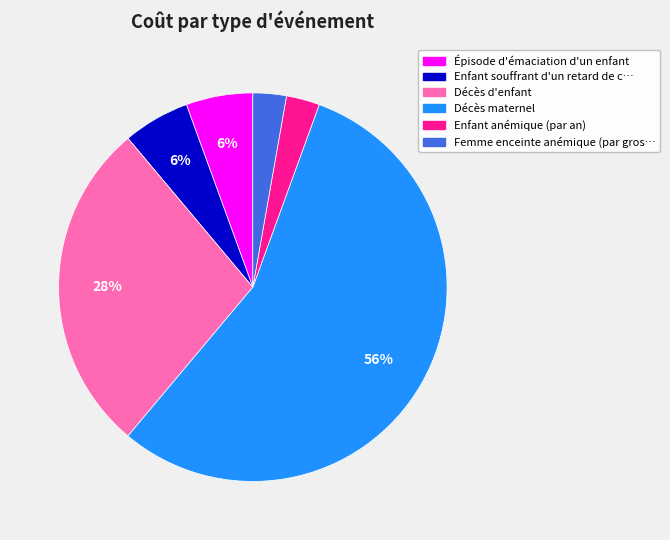

Is there any slice that represents more than half of the pie?

Yes